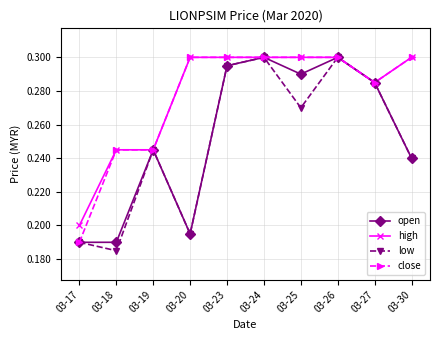

How many open values are between 0 and 1?

10